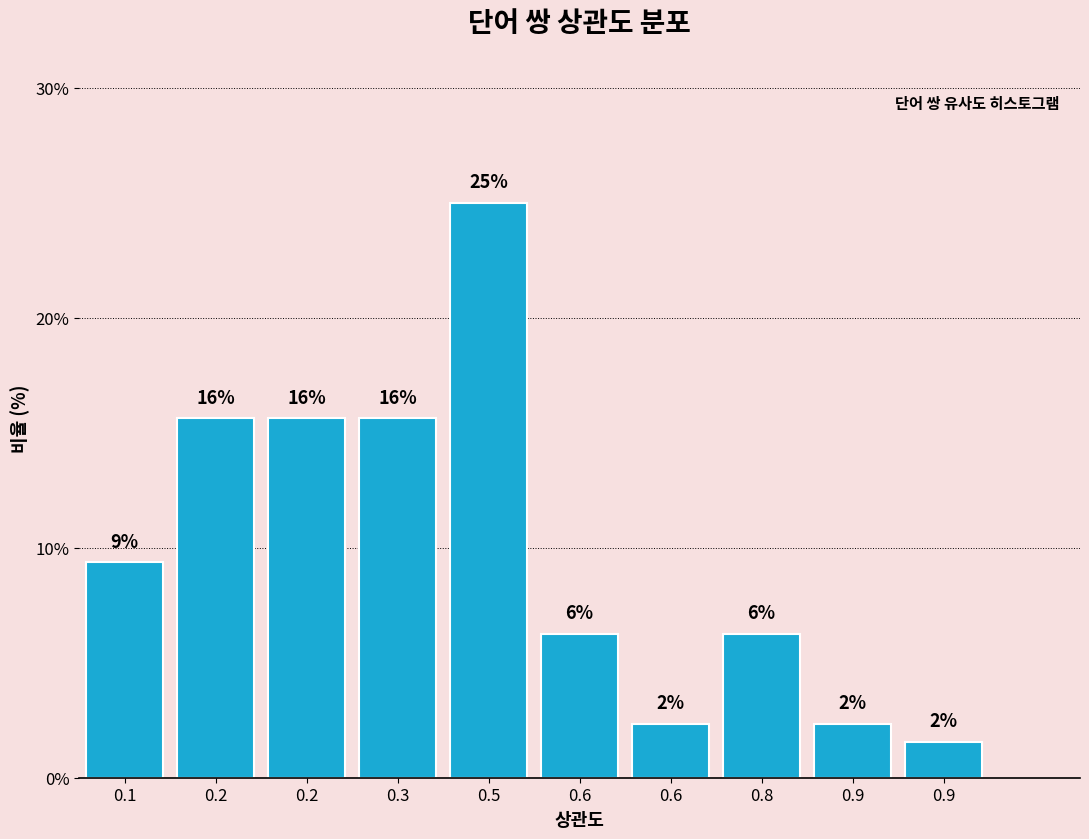

Are the bars horizontal?

No